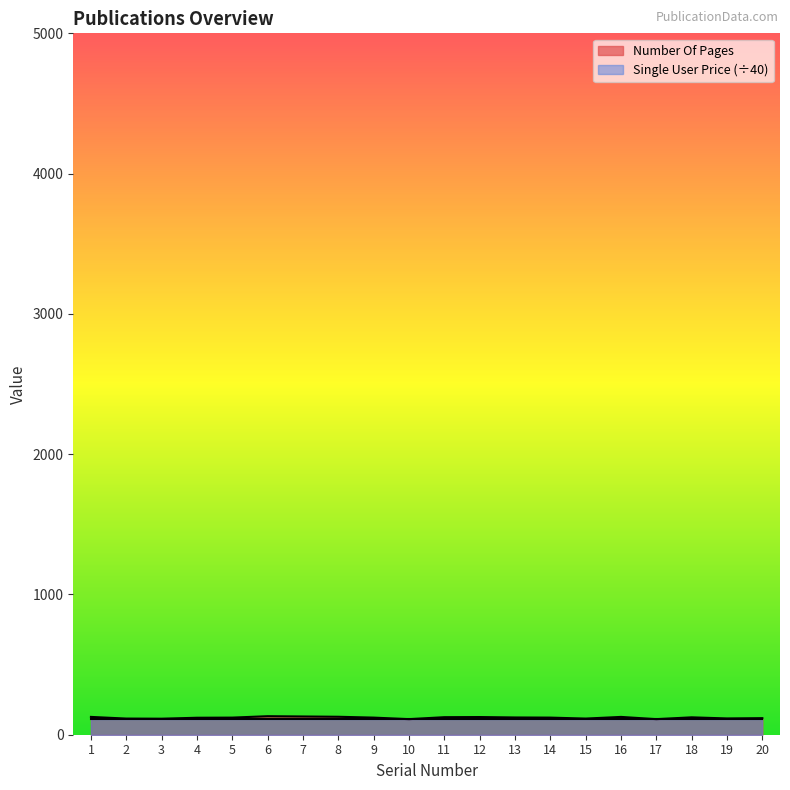

The chart shows a value of 122 at 5. True or false?

True